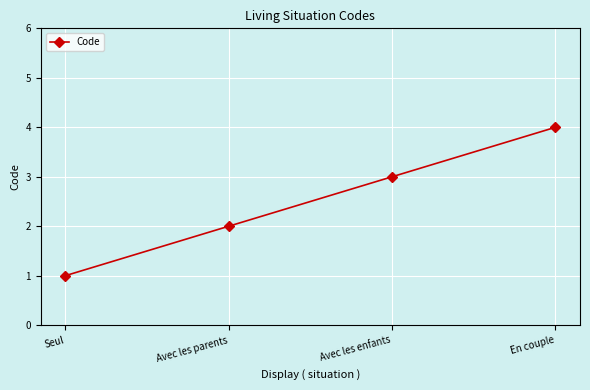

Which label corresponds to the largest value in the chart?

En couple